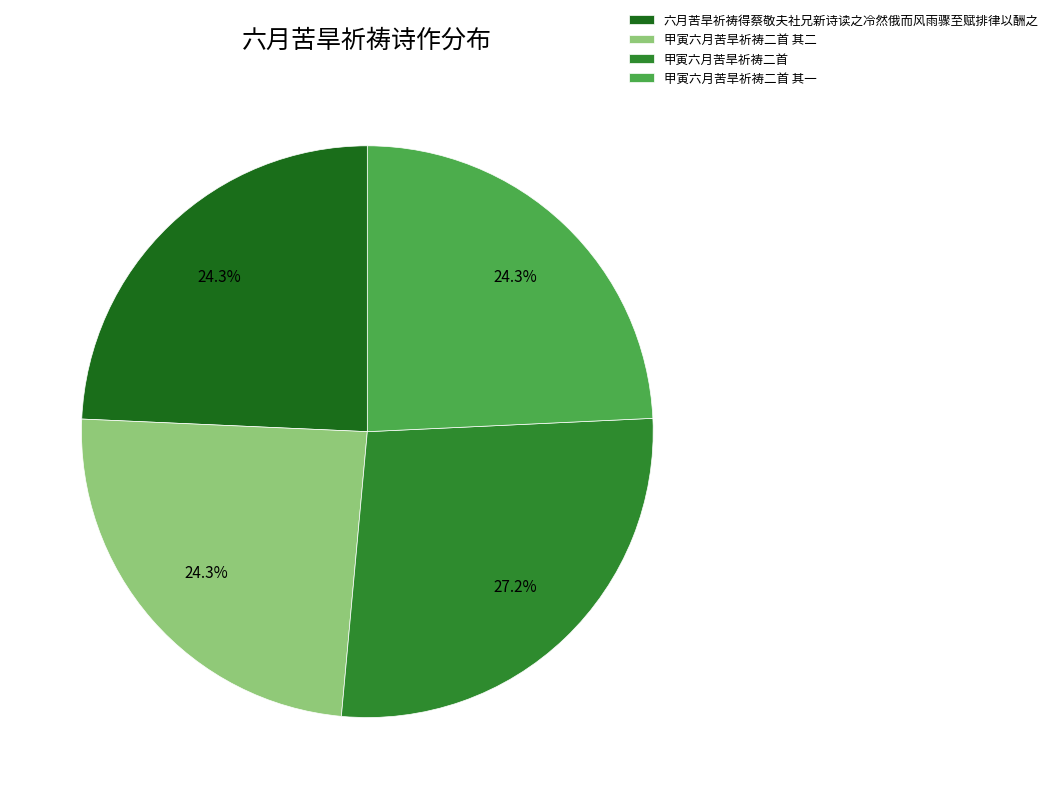

To the nearest percent, what is the combined percentage of 甲寅六月苦旱祈祷二首 其一 and 甲寅六月苦旱祈祷二首 其二?

49%